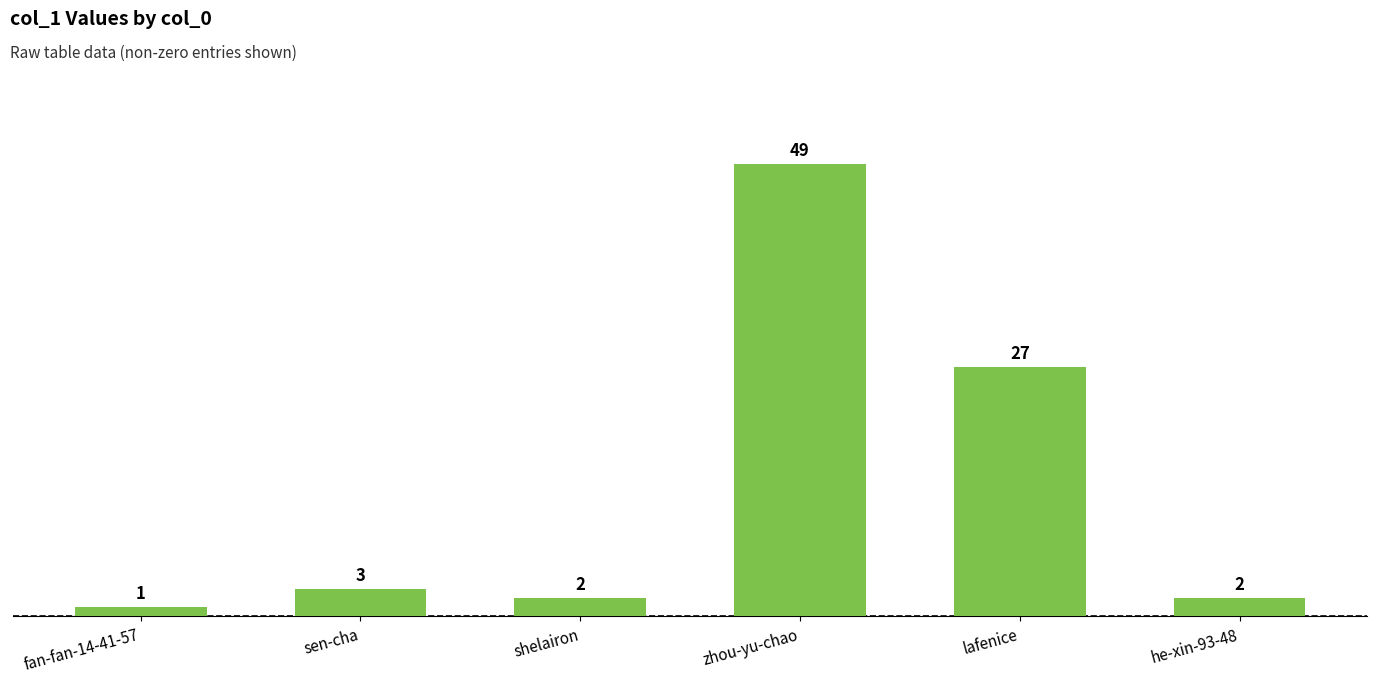

What is the change in value from fan-fan-14-41-57 to sen-cha?

+2